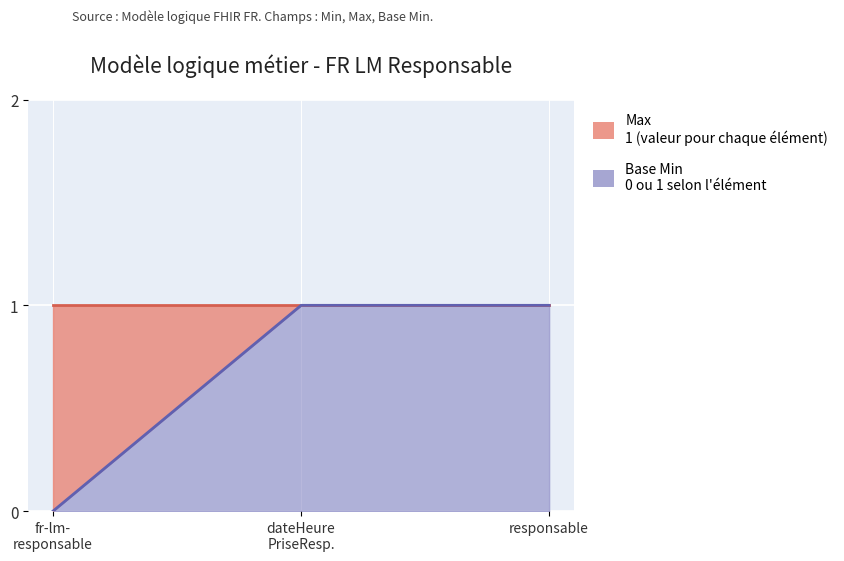

The chart shows a value of 1 at responsable. True or false?

True